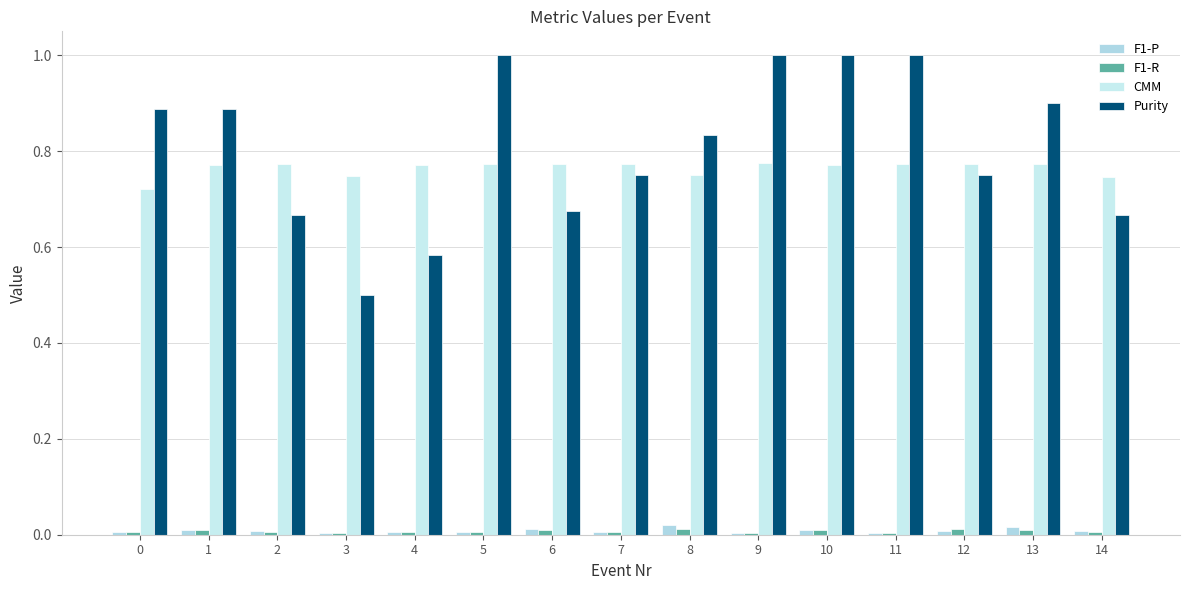

Rank the series at 8 from highest to lowest value.

Purity, CMM, F1-P, F1-R